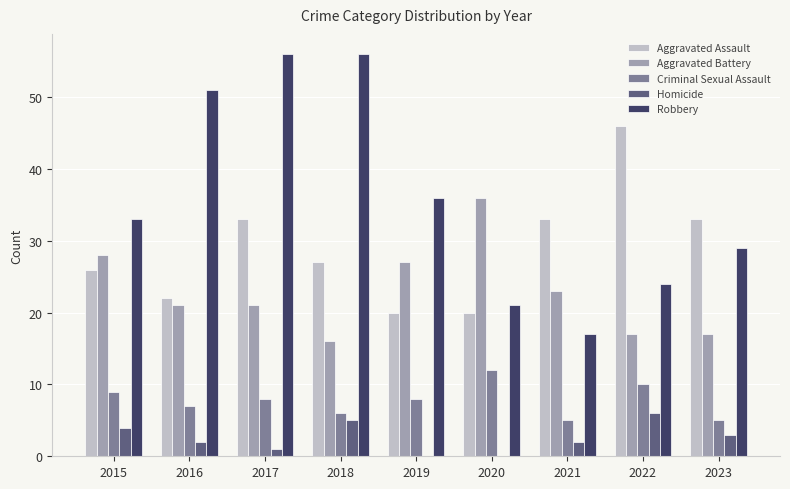

Is the value of Aggravated Battery at 2019 greater than the value of Aggravated Assault at 2015?

Yes